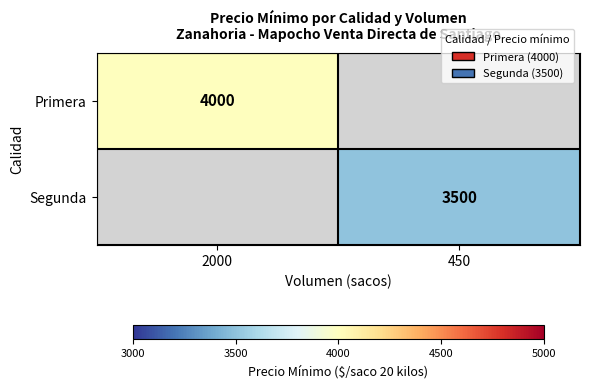

The Primera series shows 1643 at 2000. True or false?

False